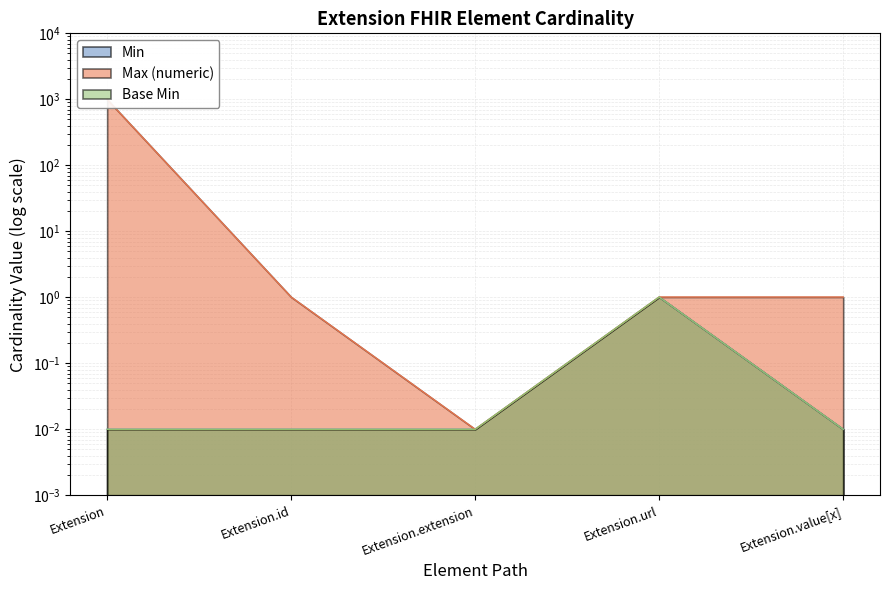

Does the chart display data point markers on the line(s)?

No